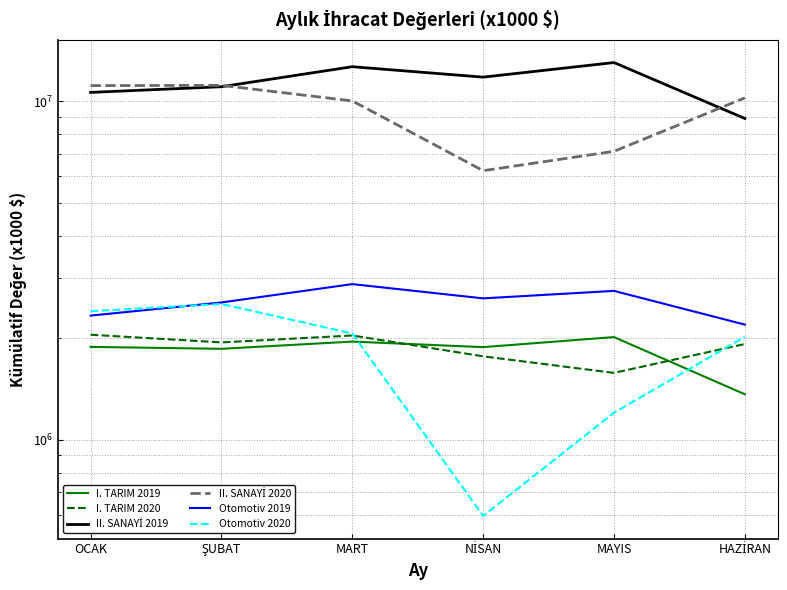

Where does the I. TARIM 2020 series first go above 1939743?

OCAK